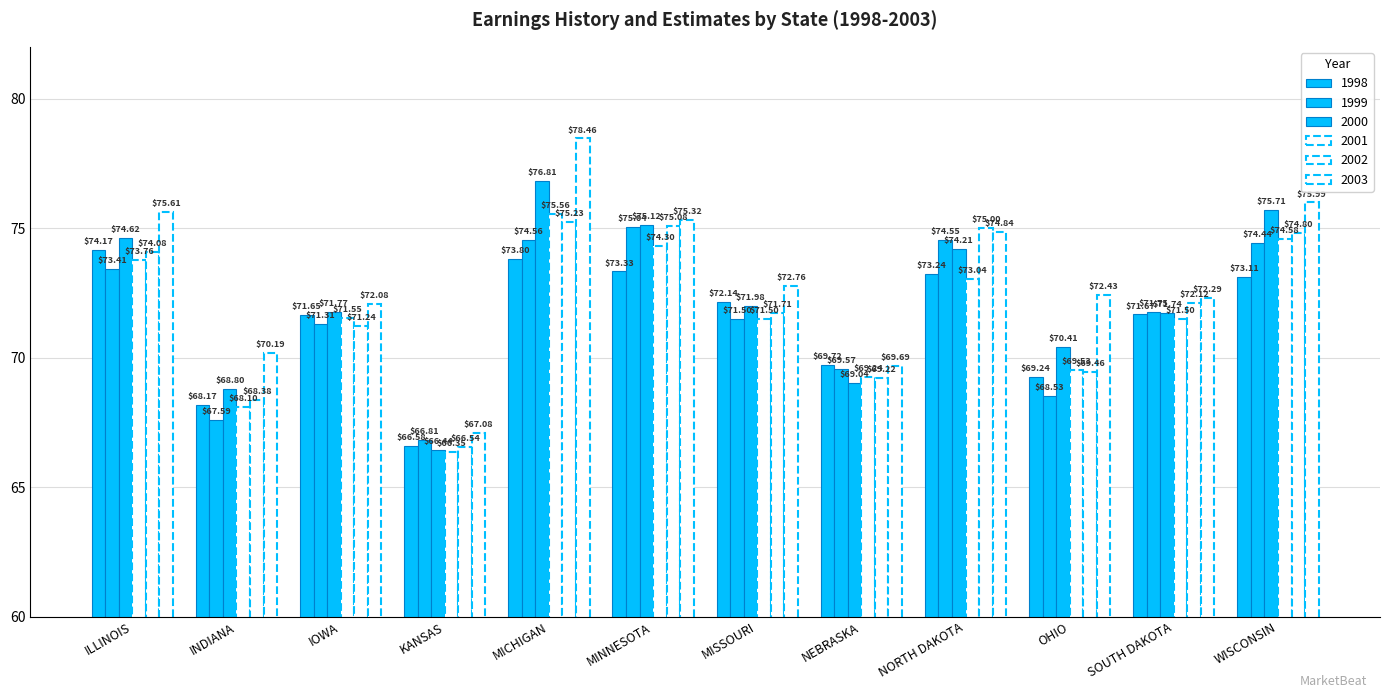

Reading left to right, list all the values displayed in this chart.

1998: ILLINOIS=74.2	INDIANA=68.2	IOWA=71.7	KANSAS=66.6	MICHIGAN=73.8	MINNESOTA=73.3	MISSOURI=72.1	NEBRASKA=69.7	NORTH DAKOTA=73.2	OHIO=69.2	SOUTH DAKOTA=71.7	WISCONSIN=73.1
1999: ILLINOIS=73.4	INDIANA=67.6	IOWA=71.3	KANSAS=66.8	MICHIGAN=74.6	MINNESOTA=75.0	MISSOURI=71.5	NEBRASKA=69.6	NORTH DAKOTA=74.5	OHIO=68.5	SOUTH DAKOTA=71.8	WISCONSIN=74.4
2000: ILLINOIS=74.6	INDIANA=68.8	IOWA=71.8	KANSAS=66.4	MICHIGAN=76.8	MINNESOTA=75.1	MISSOURI=72.0	NEBRASKA=69.0	NORTH DAKOTA=74.2	OHIO=70.4	SOUTH DAKOTA=71.7	WISCONSIN=75.7
2001: ILLINOIS=73.8	INDIANA=68.1	IOWA=71.5	KANSAS=66.3	MICHIGAN=75.6	MINNESOTA=74.3	MISSOURI=71.5	NEBRASKA=69.2	NORTH DAKOTA=73.0	OHIO=69.5	SOUTH DAKOTA=71.5	WISCONSIN=74.6
2002: ILLINOIS=74.1	INDIANA=68.4	IOWA=71.2	KANSAS=66.5	MICHIGAN=75.2	MINNESOTA=75.1	MISSOURI=71.7	NEBRASKA=69.2	NORTH DAKOTA=75.0	OHIO=69.5	SOUTH DAKOTA=72.1	WISCONSIN=74.8
2003: ILLINOIS=75.6	INDIANA=70.2	IOWA=72.1	KANSAS=67.1	MICHIGAN=78.5	MINNESOTA=75.3	MISSOURI=72.8	NEBRASKA=69.7	NORTH DAKOTA=74.8	OHIO=72.4	SOUTH DAKOTA=72.3	WISCONSIN=76.0